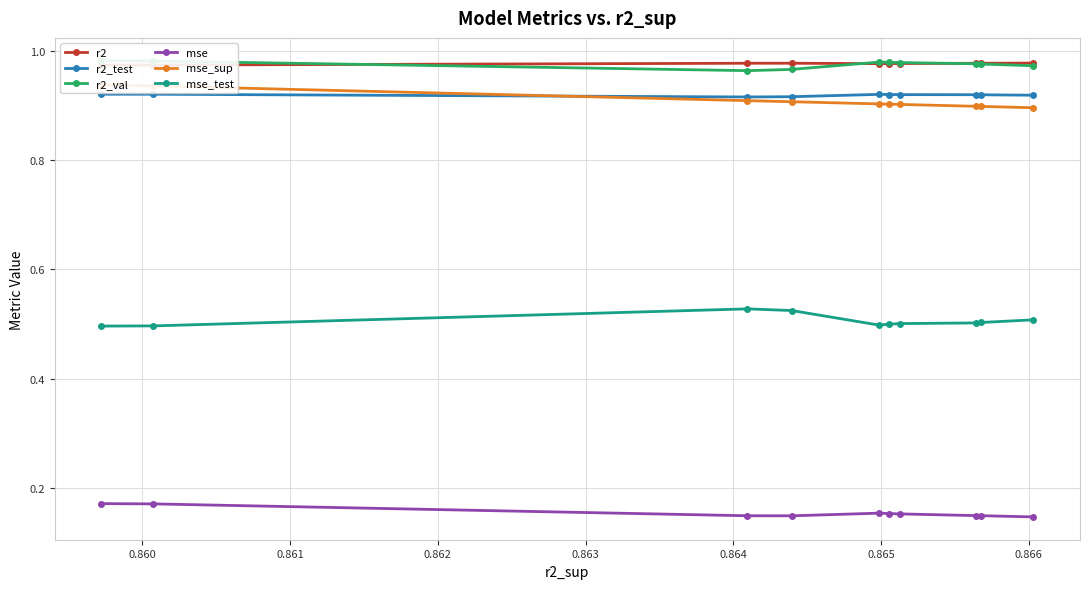

How many mse_test values are between 0 and 1?

10